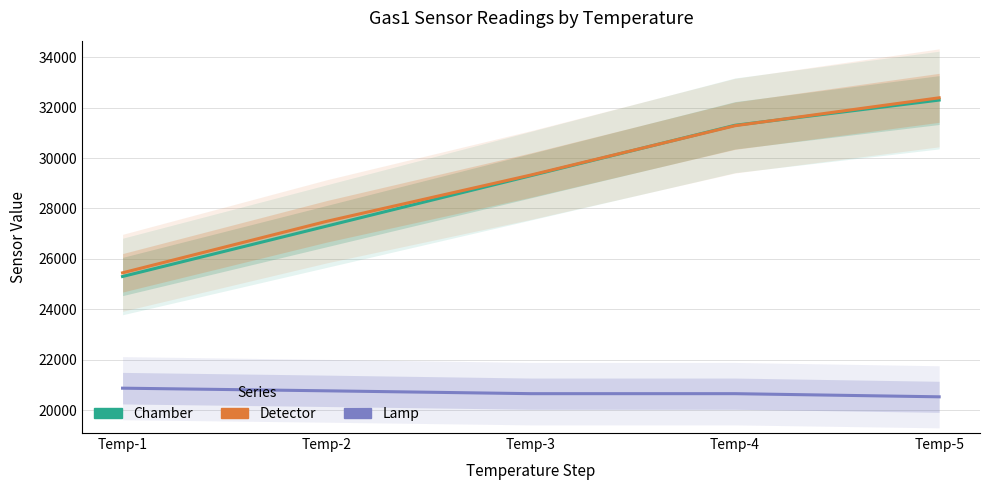

Which series has the largest total across all categories?

Detector